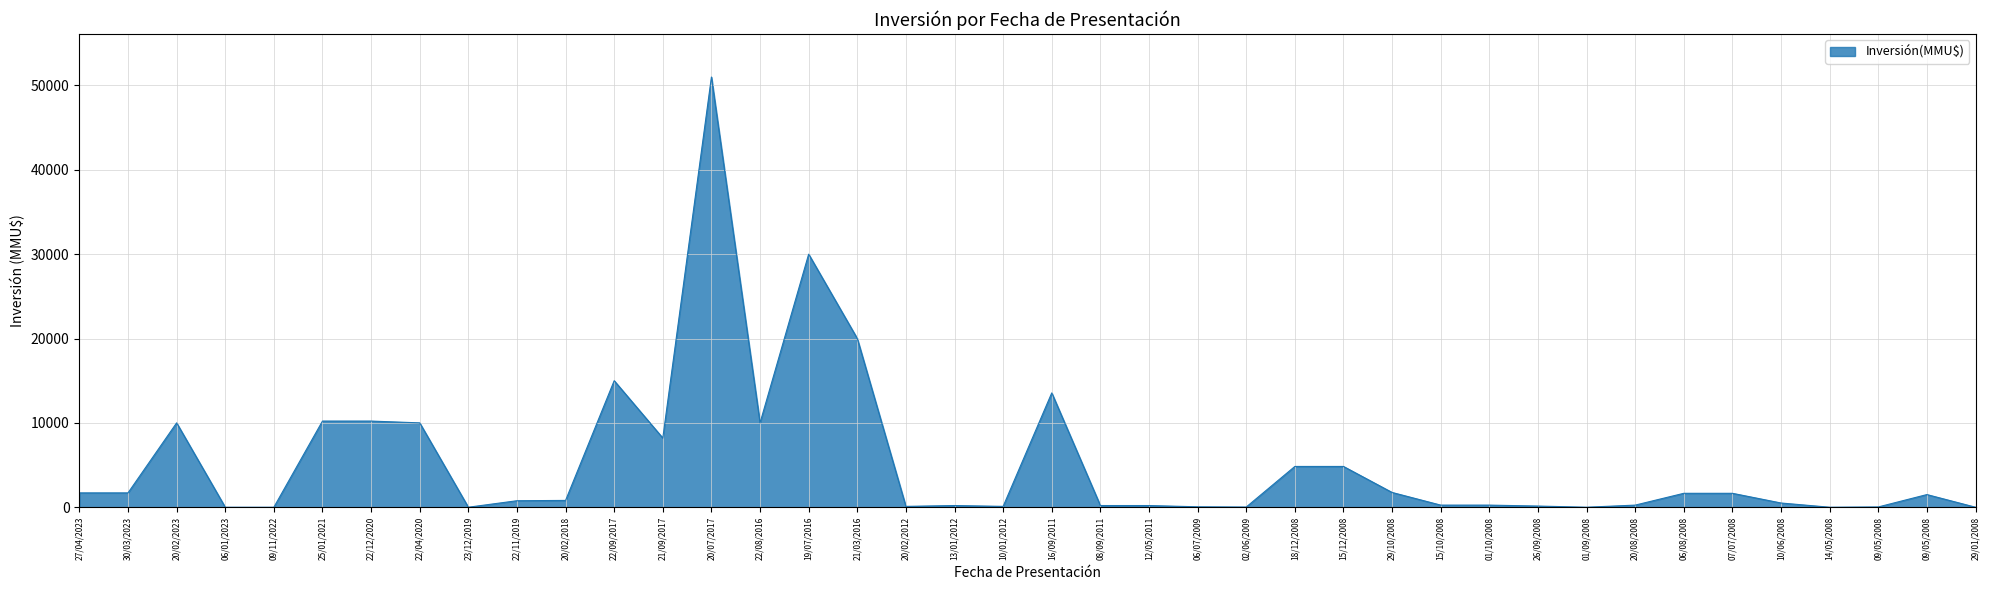

Does the chart have visible grid lines?

Yes